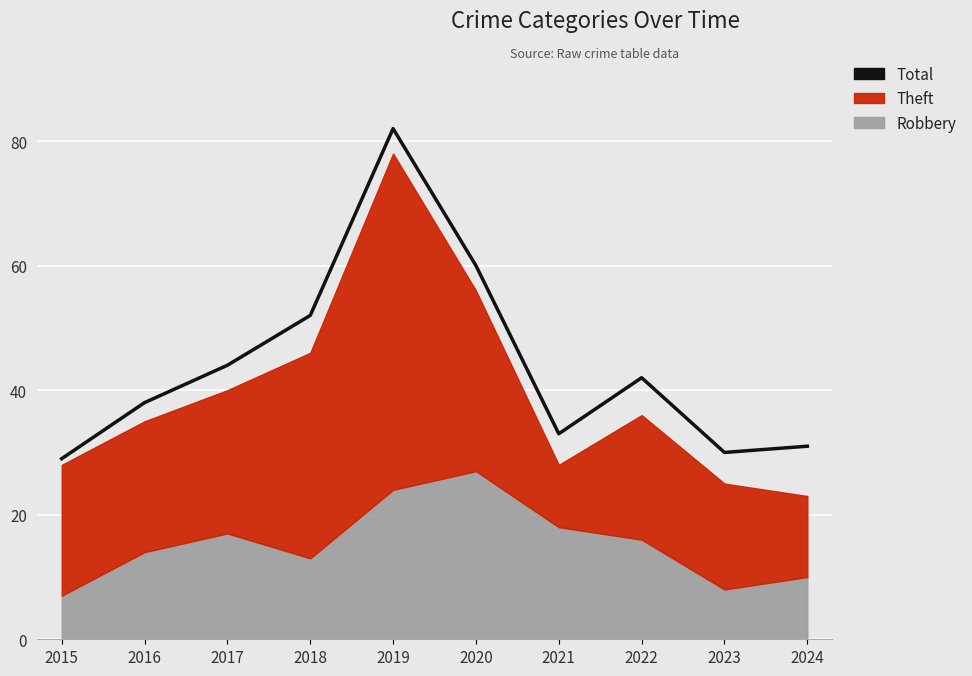

The value at 2022 is 16. True or false?

False